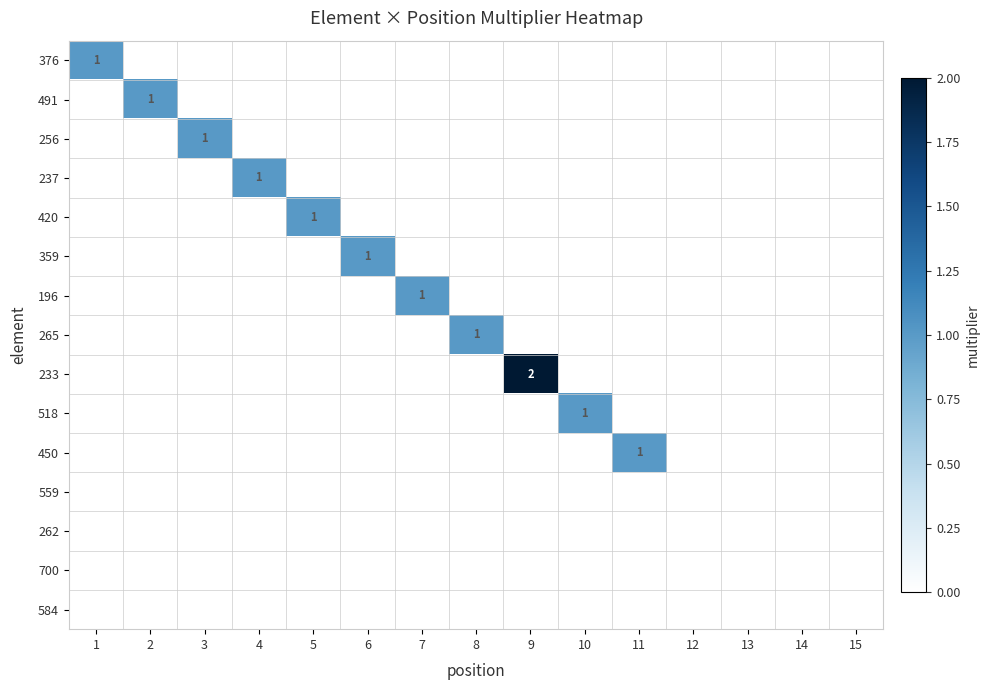

Where is 262 nearest to the value 0?

1